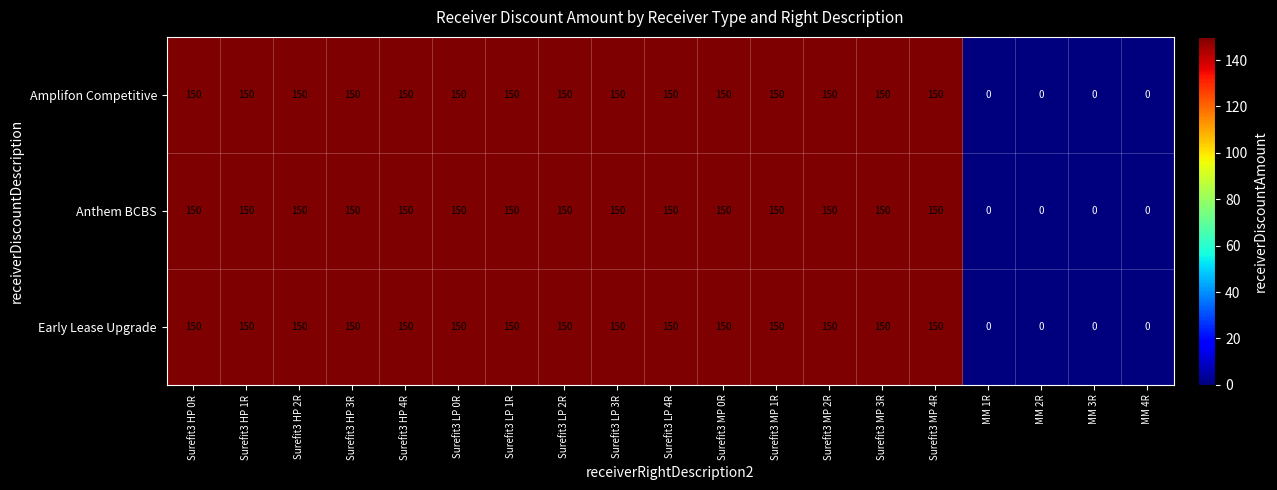

At how many categories does at least one series exceed 100?

15